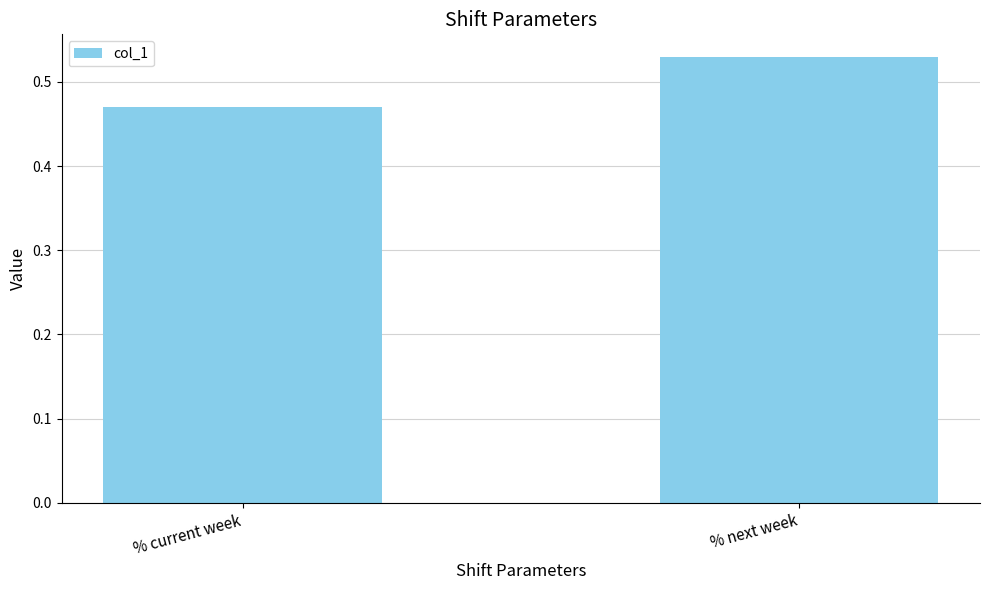

Which has a higher value, % current week or % next week?

% next week